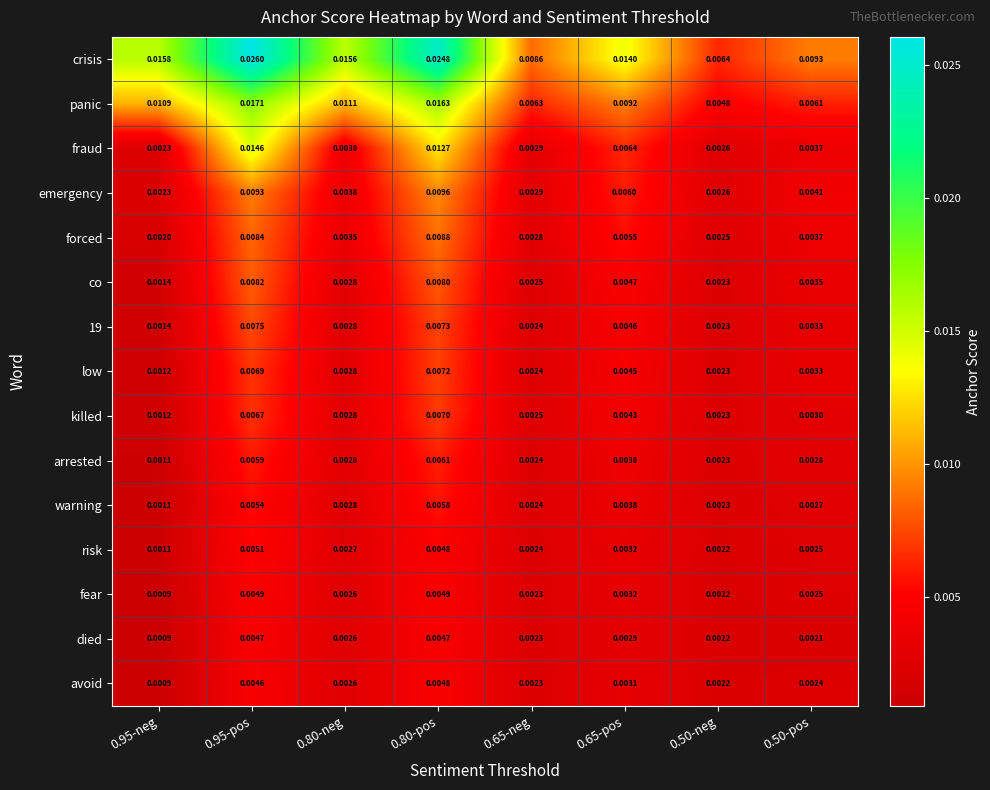

Which series has the largest range (max minus min)?

crisis